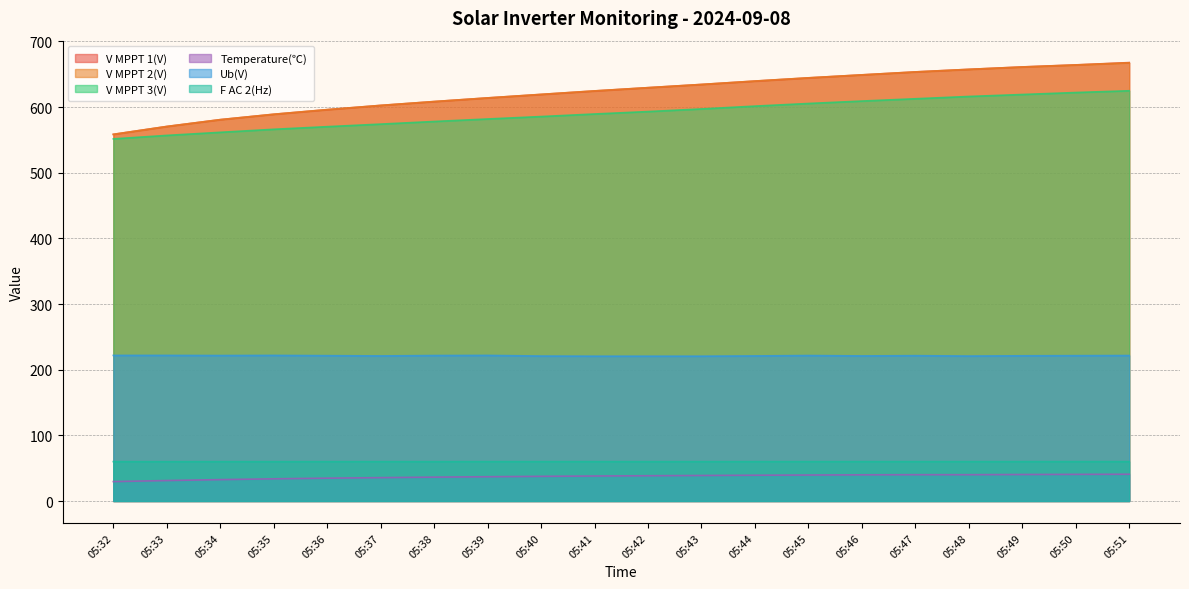

Is the value of Ub(V) at 05:51 greater than the value of V MPPT 2(V) at 05:41?

No